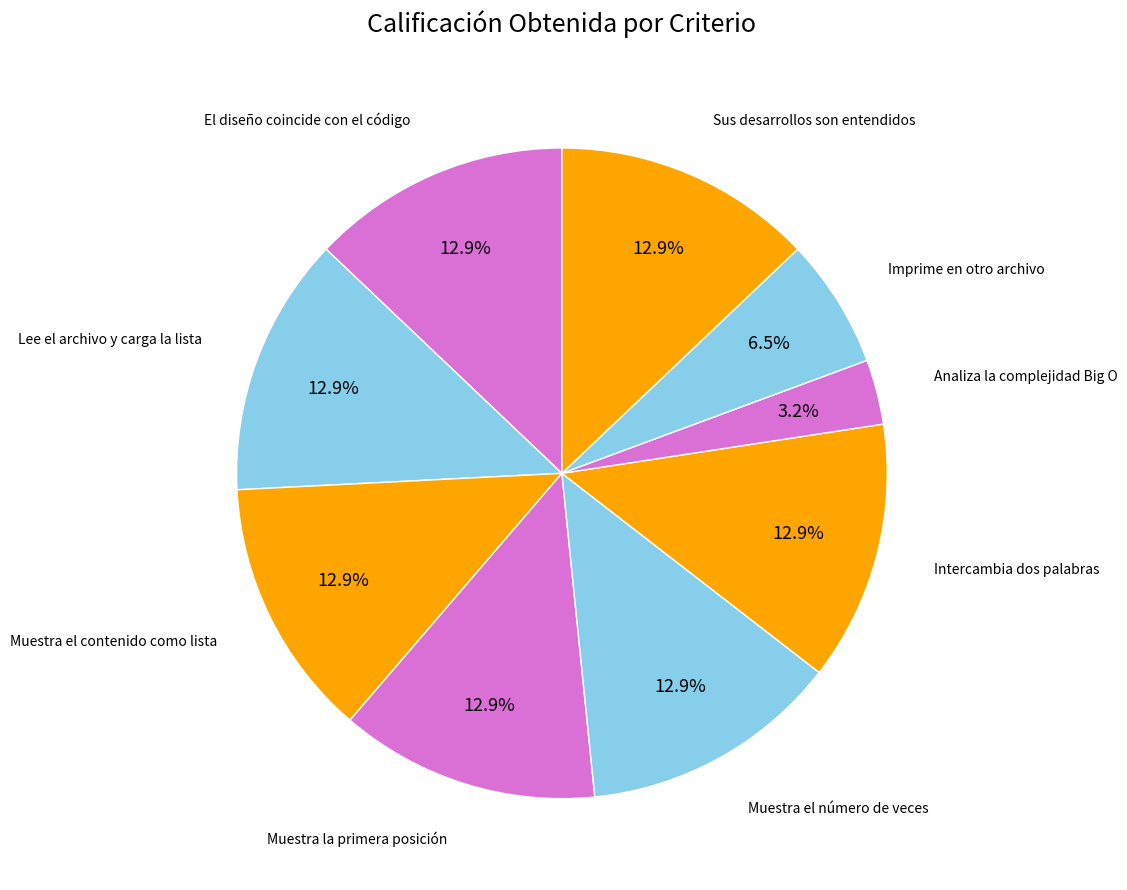

Does any single category account for the majority?

No